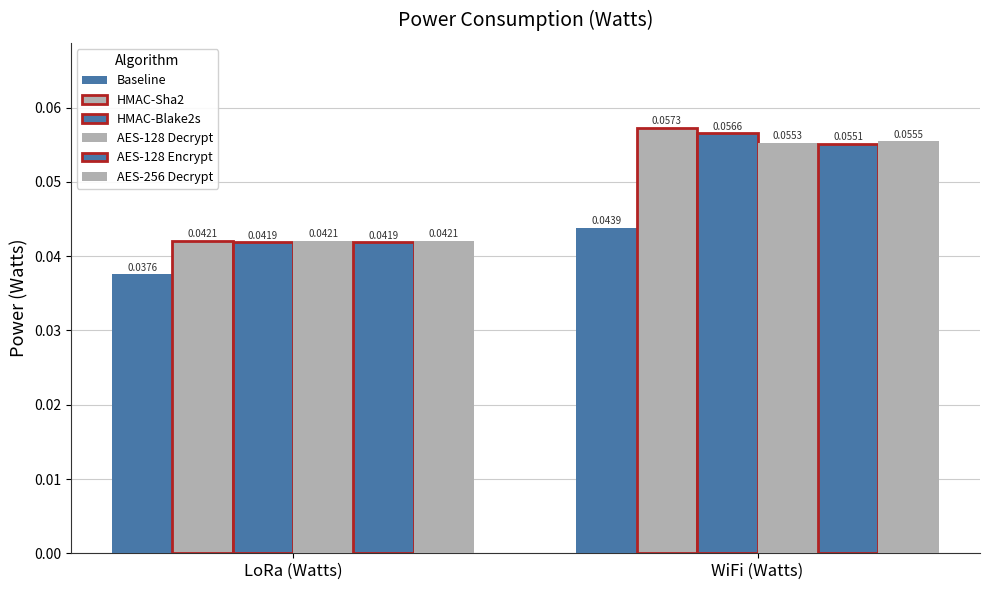

What is the maximum value shown in the chart?

0.1